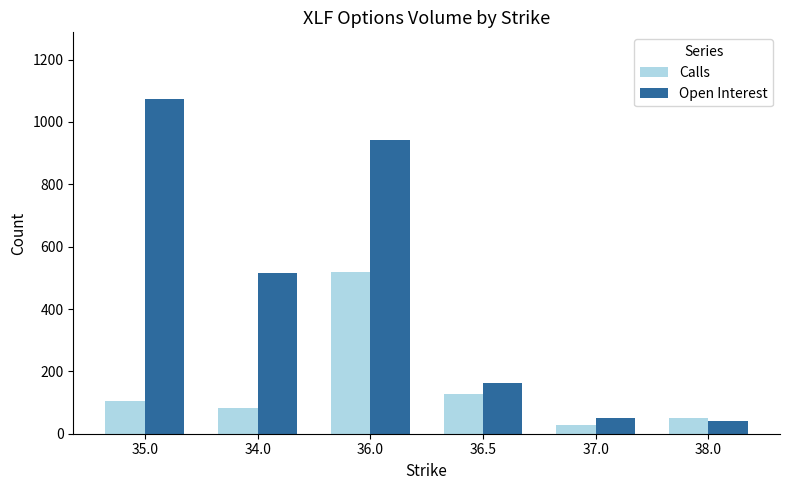

At which category does the chart reach its peak across all series?

35.0